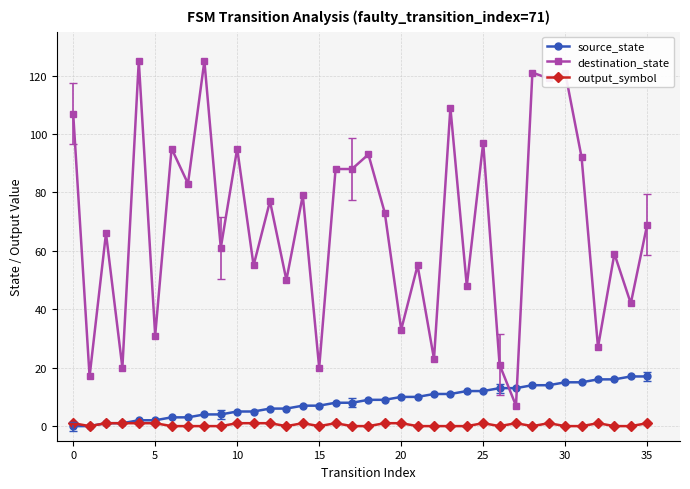

What is the difference between the maximum and second lowest values in the source_state series?

17